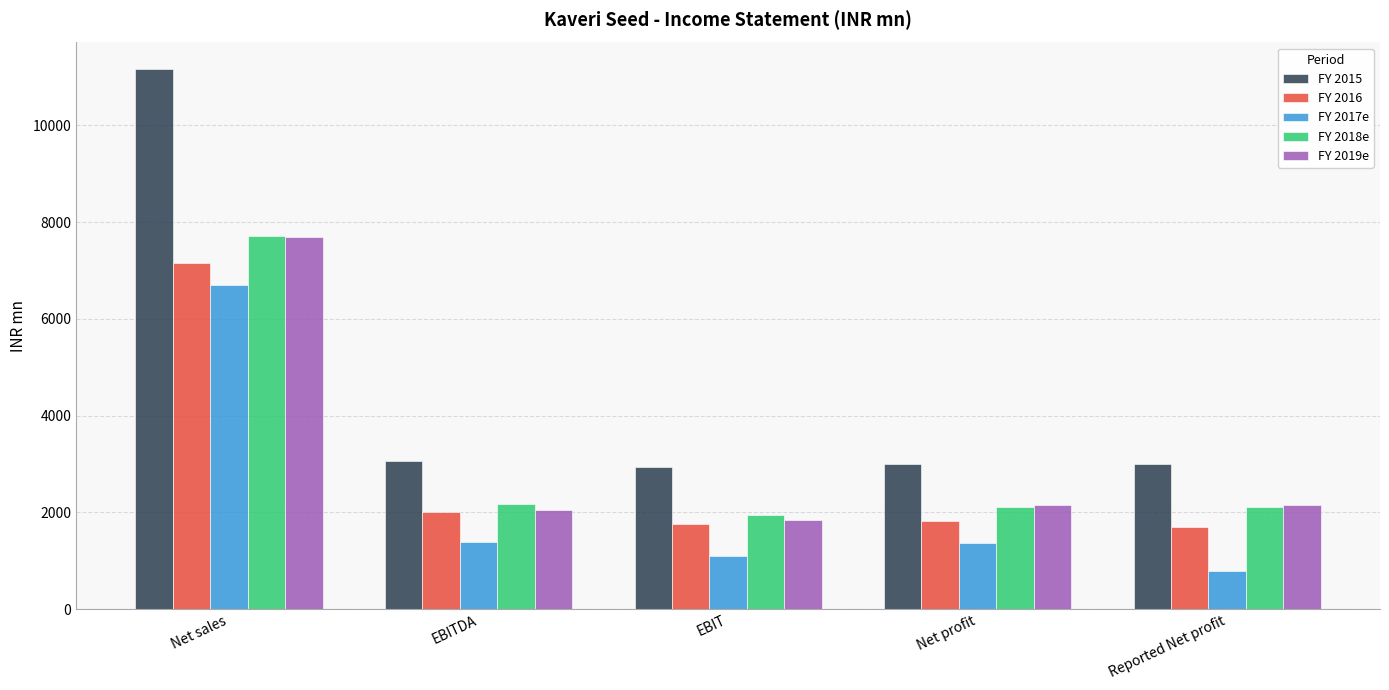

Where does the FY 2015 series first go above 3010?

Net sales